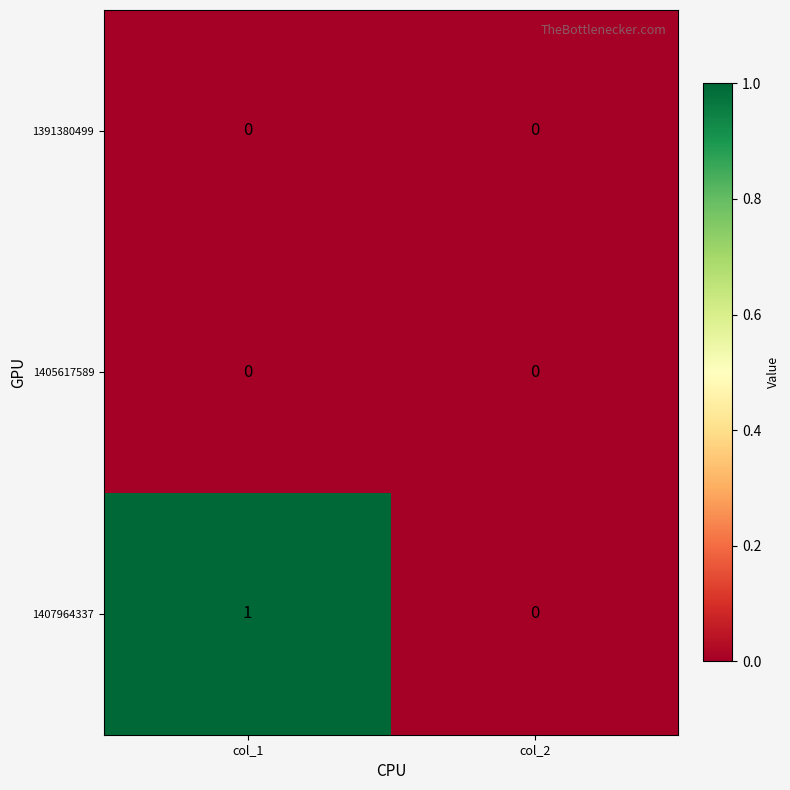

Reading left to right, transcribe all the data shown in this chart.

1391380499: 0	0
1405617589: 0	0
1407964337: 1	0